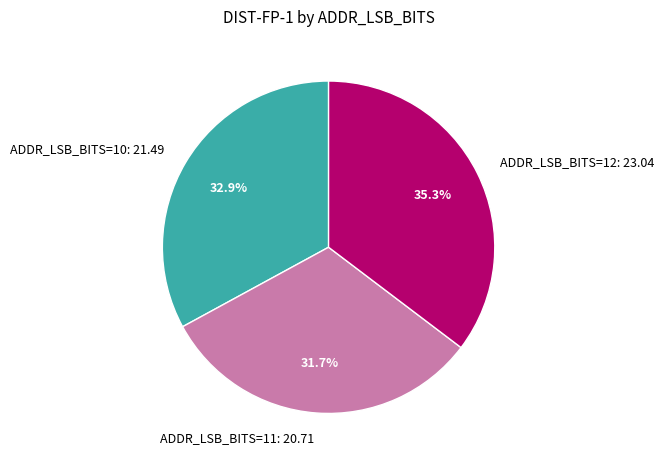

Is there any slice that represents more than half of the pie?

No